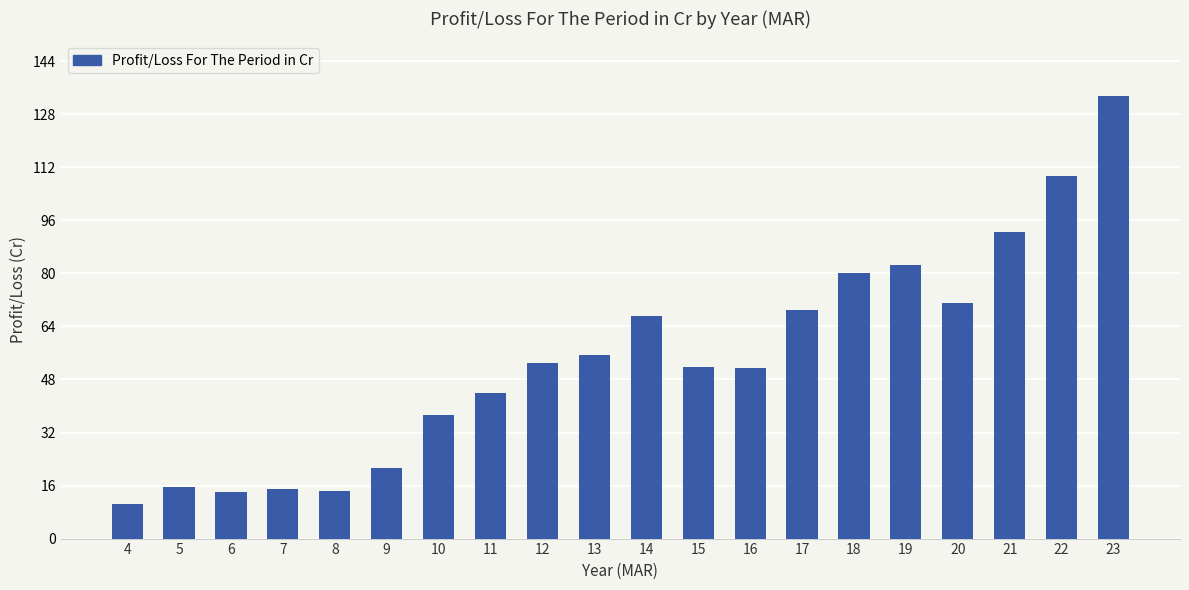

Where is the data nearest to the value 71?

20